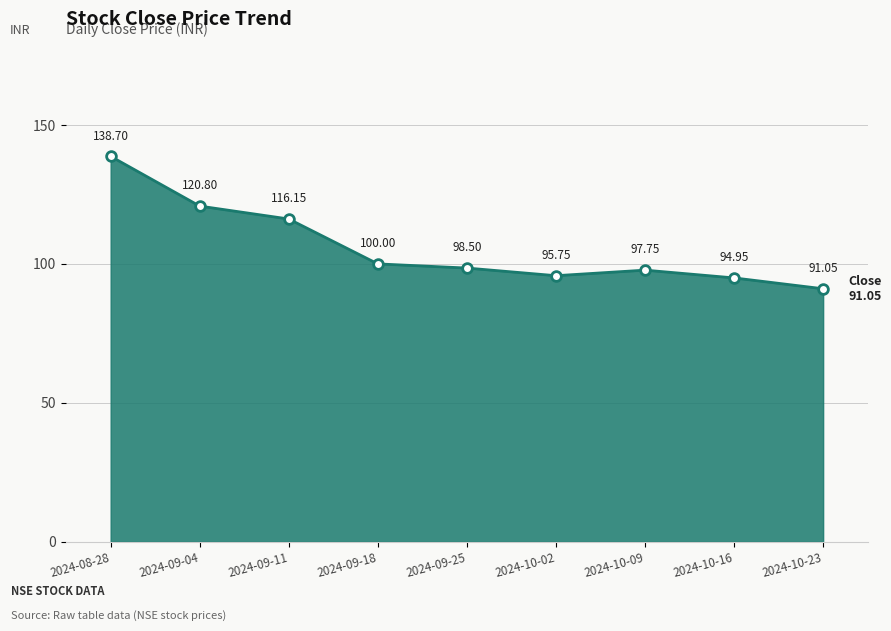

List the labels in order of value, smallest first.

2024-10-23, 2024-10-16, 2024-10-02, 2024-10-09, 2024-09-25, 2024-09-18, 2024-09-11, 2024-09-04, 2024-08-28